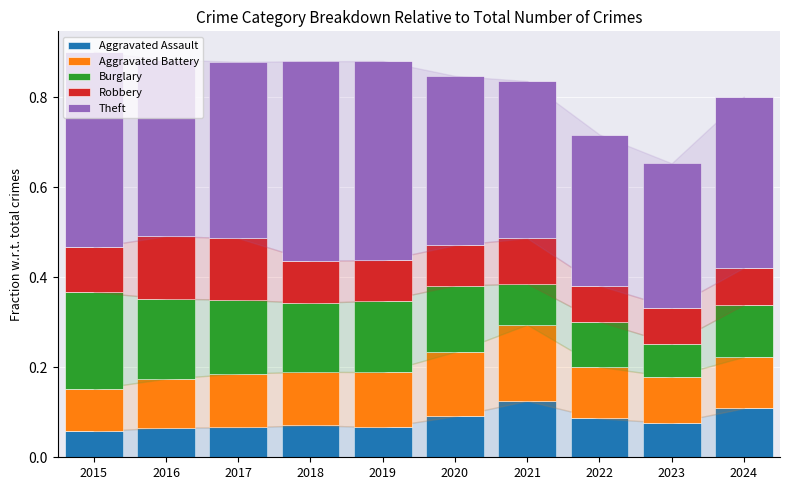

What is the total value across all series at 2016?

0.9